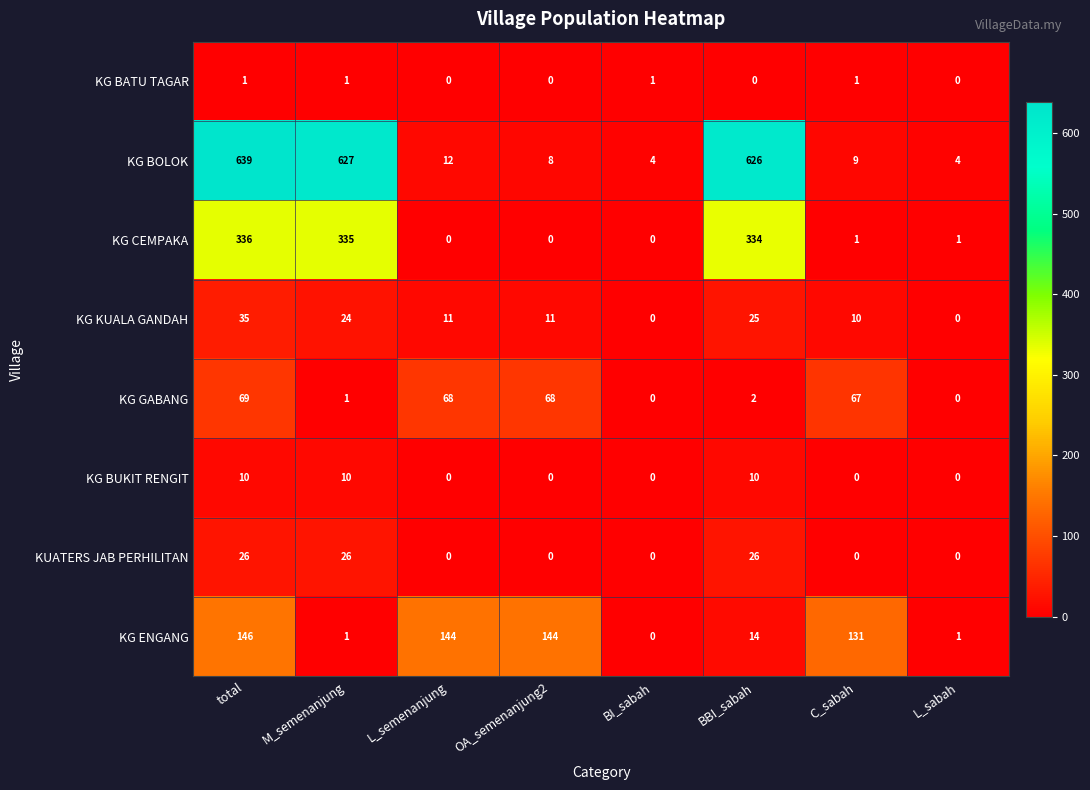

What is the sum of all KG ENGANG values?

581